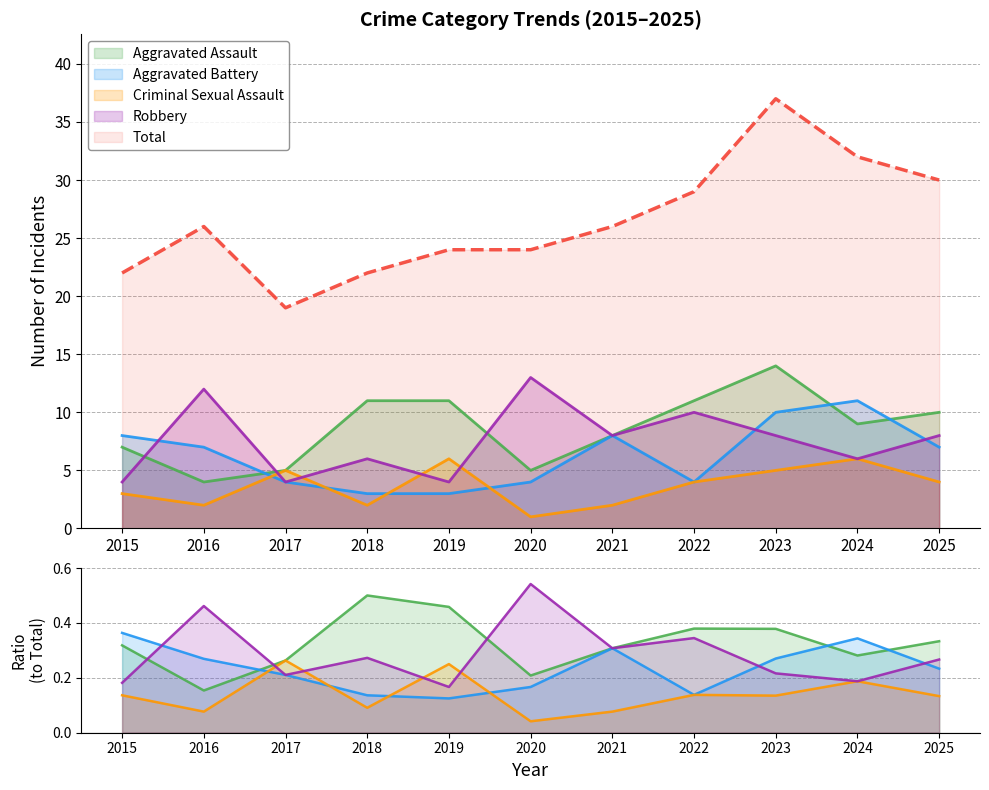

What is the difference between the Aggravated Battery values at 2019 and 2015?

5